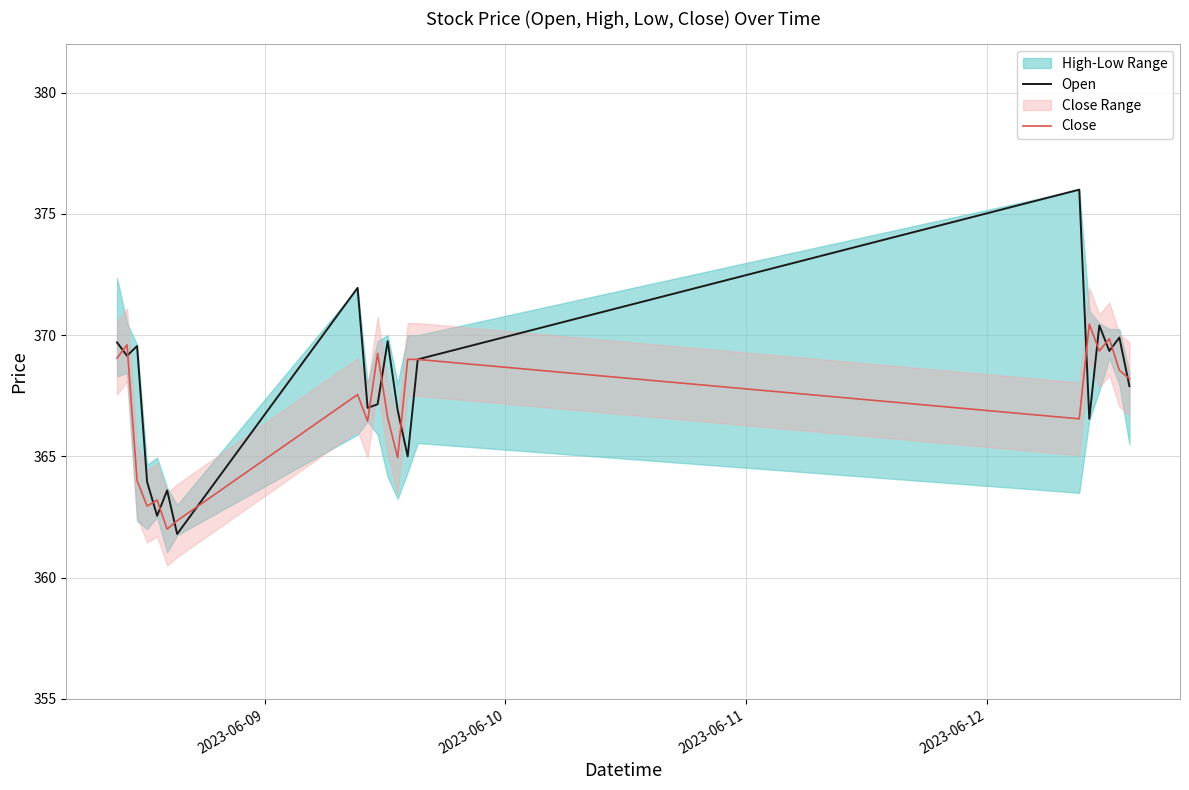

List the series in order of their peak value, highest first.

Open, Close